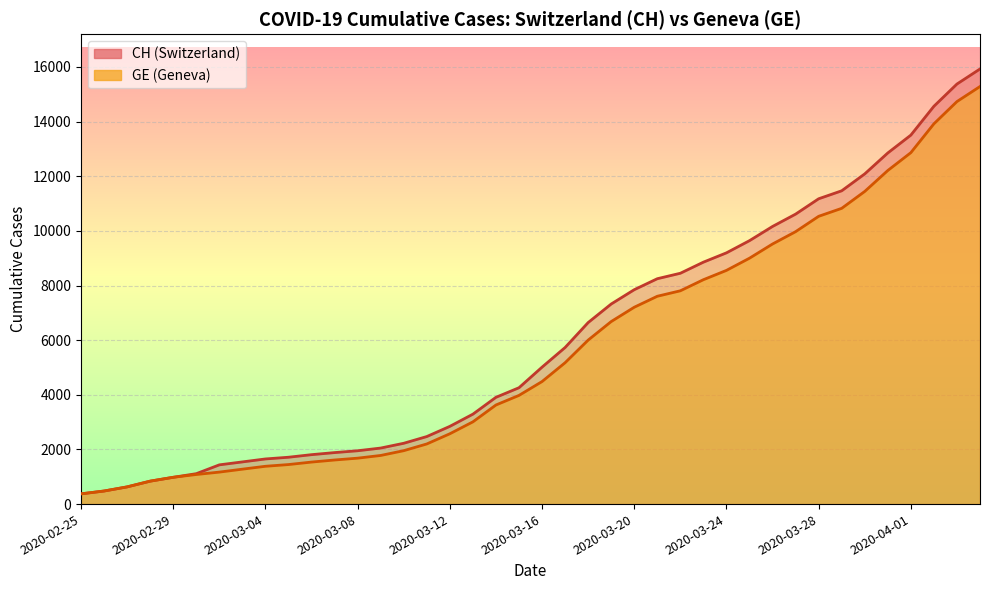

What is the total value across all series at 2020-03-18?

12646